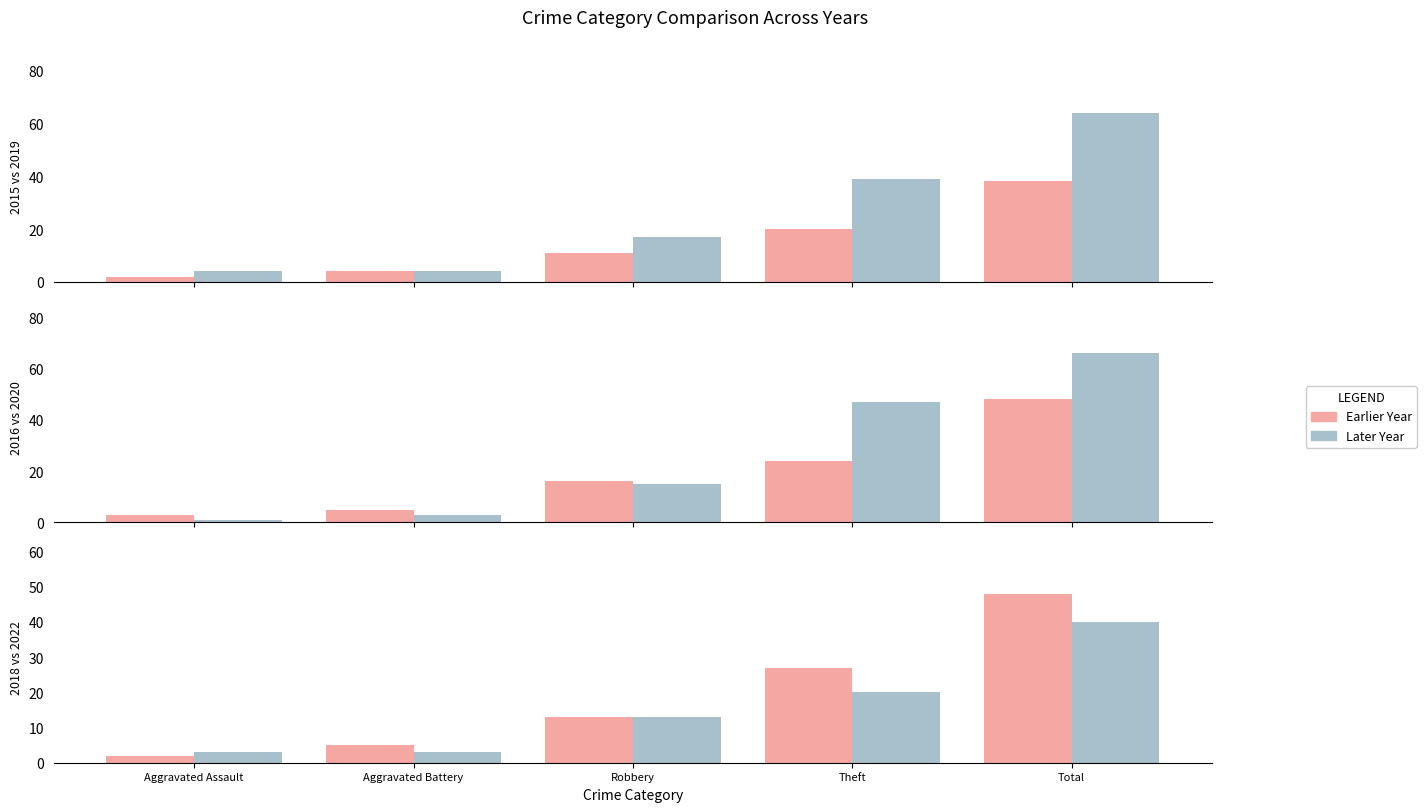

Which label corresponds to the smallest value in the chart?

Aggravated Assault